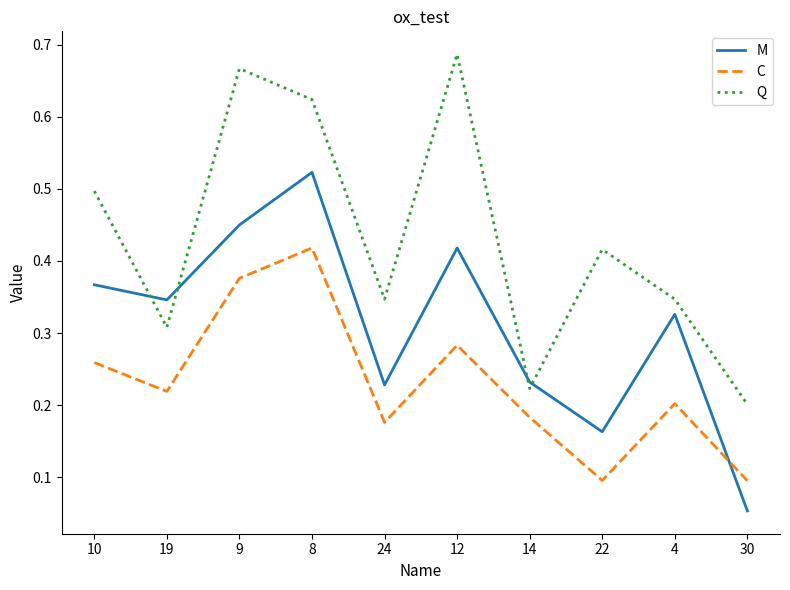

True or false: Q has a value of 0.1 at 19.

False